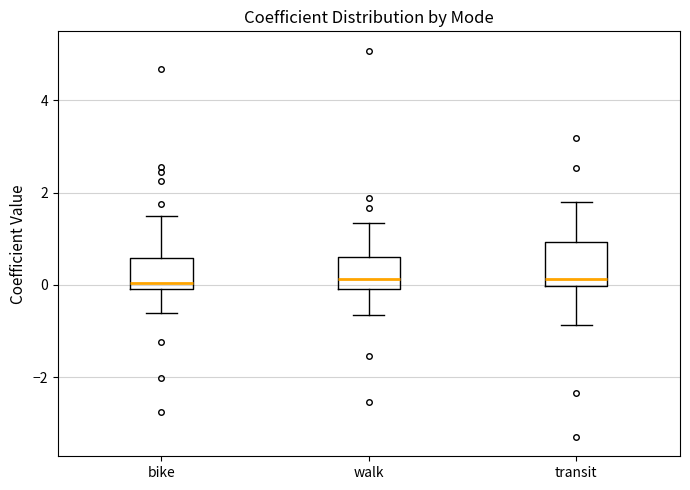

Reading left to right, read every box against the y-axis: the position of its median line, the range the box covers, and the ends of its whiskers. The values are not printed on the chart, so give them approximately, as read against the axis.

bike: median 0.0 (just above the box's lower edge), box 0.0 to 0.6, whiskers -0.6 to 1.4
walk: median 0.2, box 0.0 to 0.6, whiskers -0.6 to 1.4
transit: median 0.2, box 0.0 to 1.0, whiskers -0.8 to 1.8